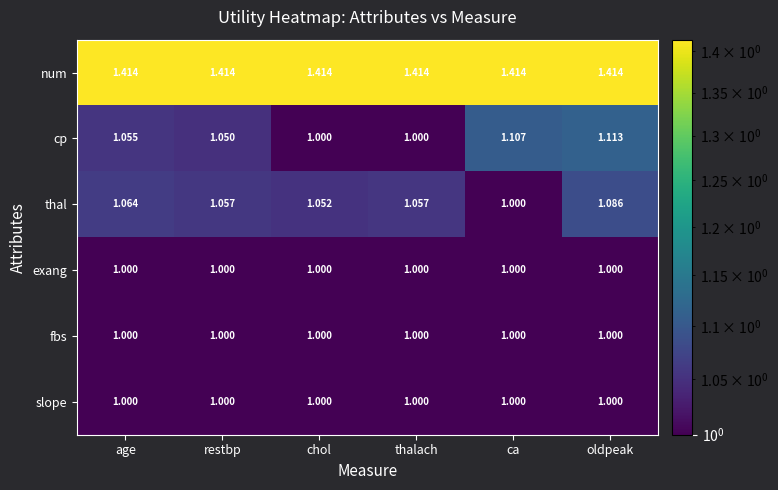

Where is thal nearest to the value 1?

ca